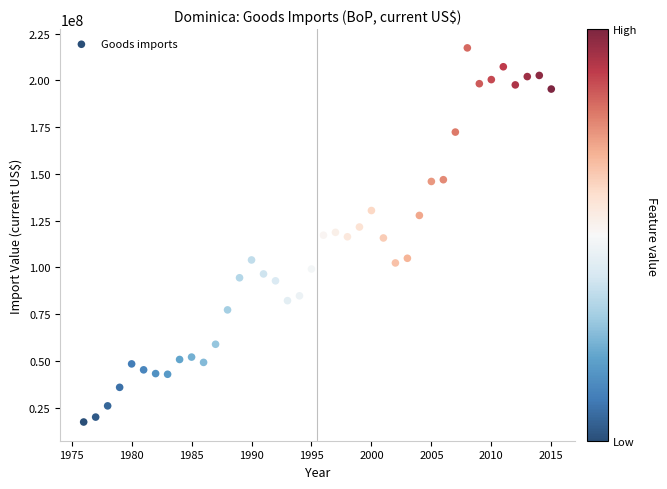

What is the range of X values (max minus min)?

39.0